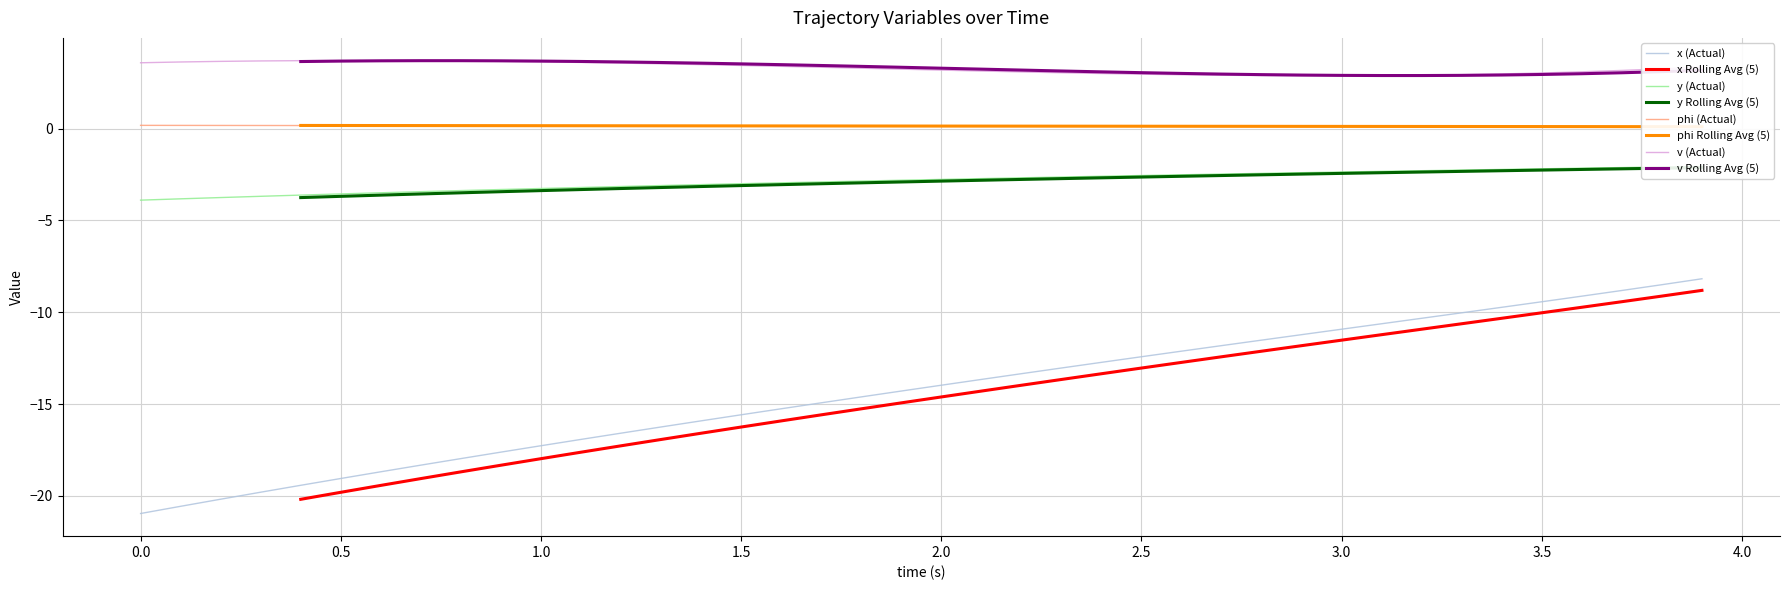

True or false: v (Actual) and x (Actual) intersect in this chart.

False